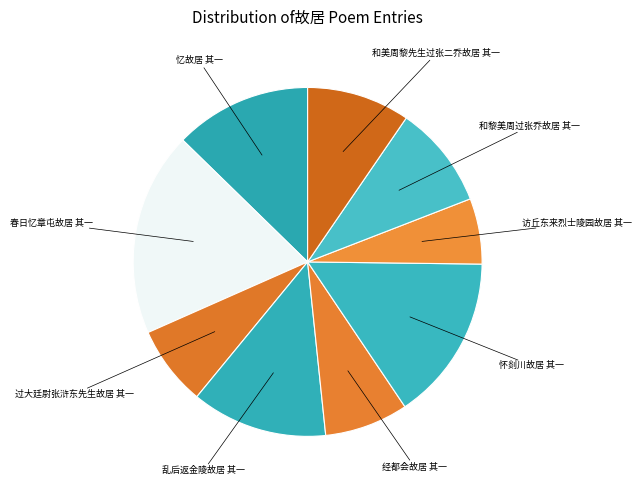

Which slice is the smallest?

访丘东来烈士陵园故居 其一